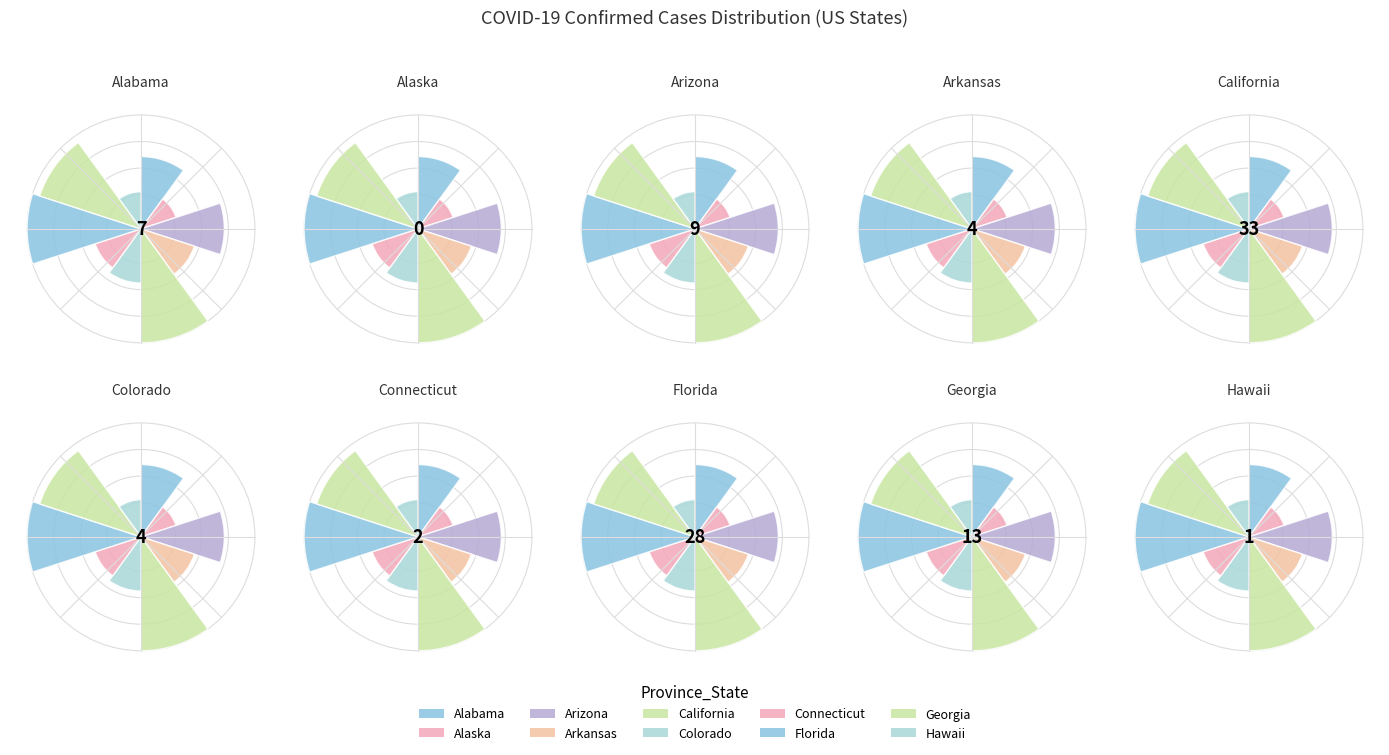

What percentage do Georgia and Connecticut together represent?

15.2%